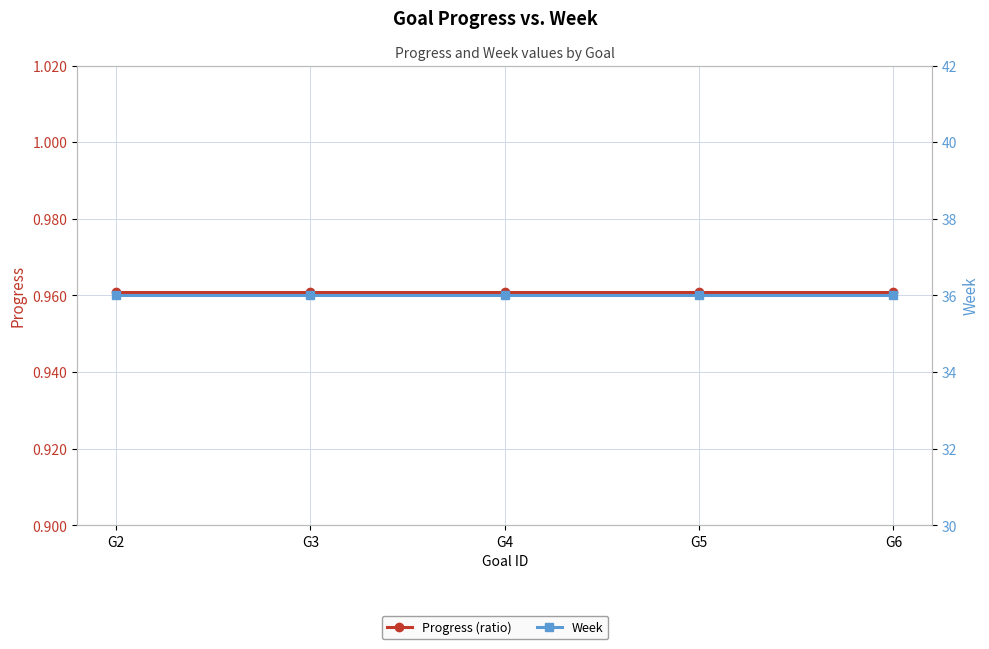

At which category is the sum across all series the highest?

G2